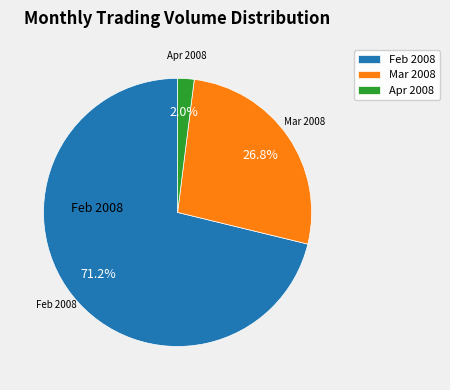

What percentage do Apr 2008 and Feb 2008 together represent?

73.2%